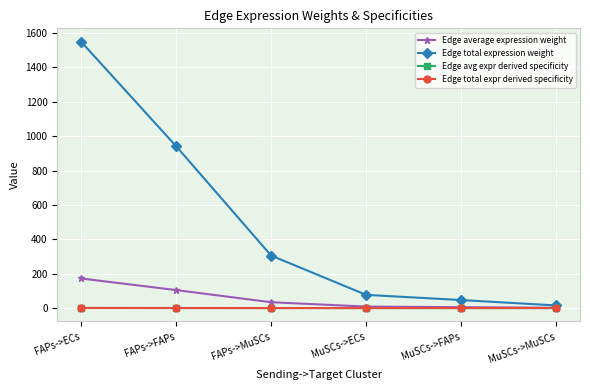

Reading left to right, extract all data points from this chart.

Edge average expression weight: 172.2	104.7	33.9	8.5	5.2	1.7
Edge total expression weight: 1550.0	942.0	305.4	76.8	46.7	15.1
Edge avg expr derived specificity: 0.5	0.3	0.1	0.0	0.0	0.0
Edge total expr derived specificity: 0.5	0.3	0.1	0.0	0.0	0.0